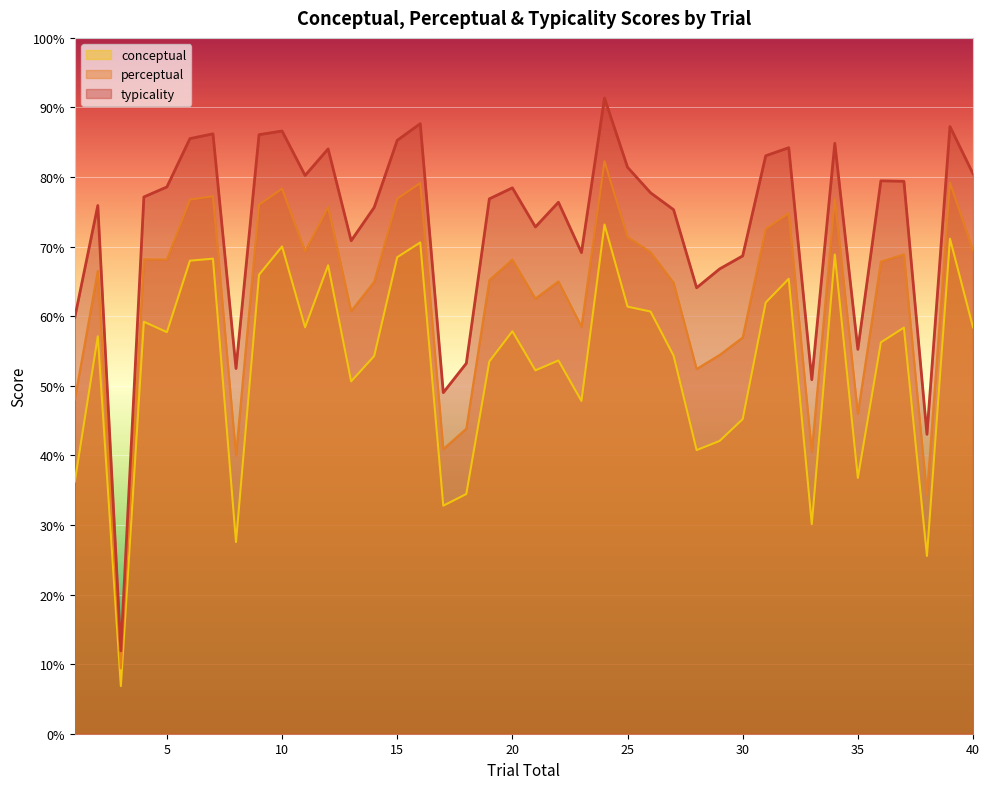

What is the value of the typicality point at the 11th from the left?

80.2